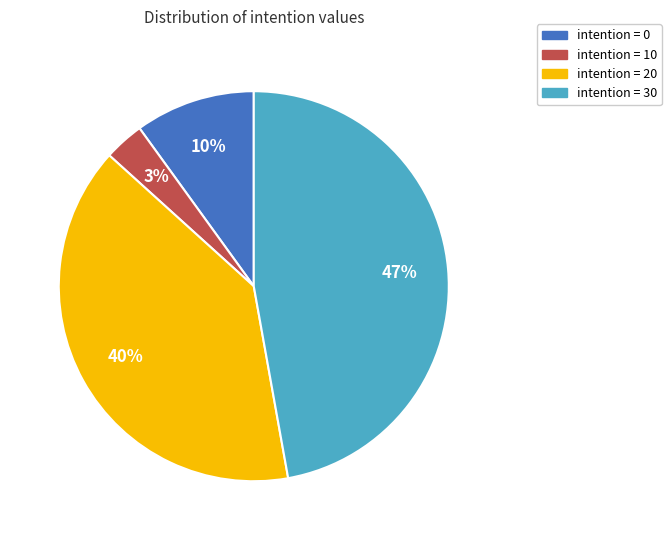

Is there any slice that represents more than half of the pie?

No